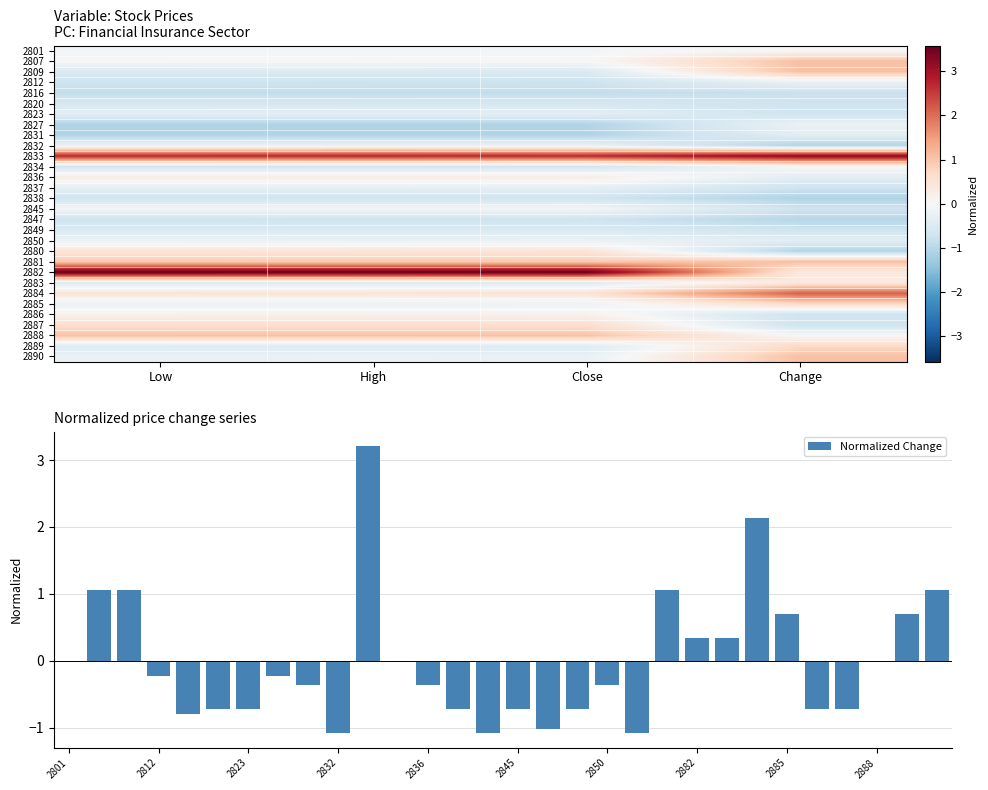

What is the highest value of the Normalized Change series?

3.2